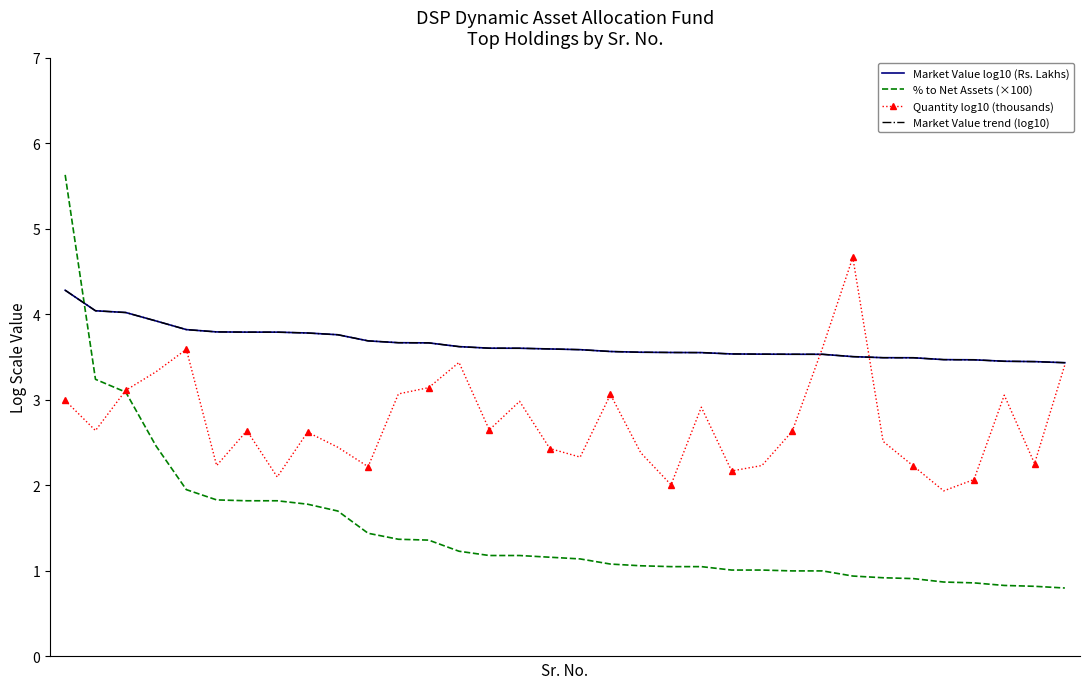

How many lines are shown in the chart?

4